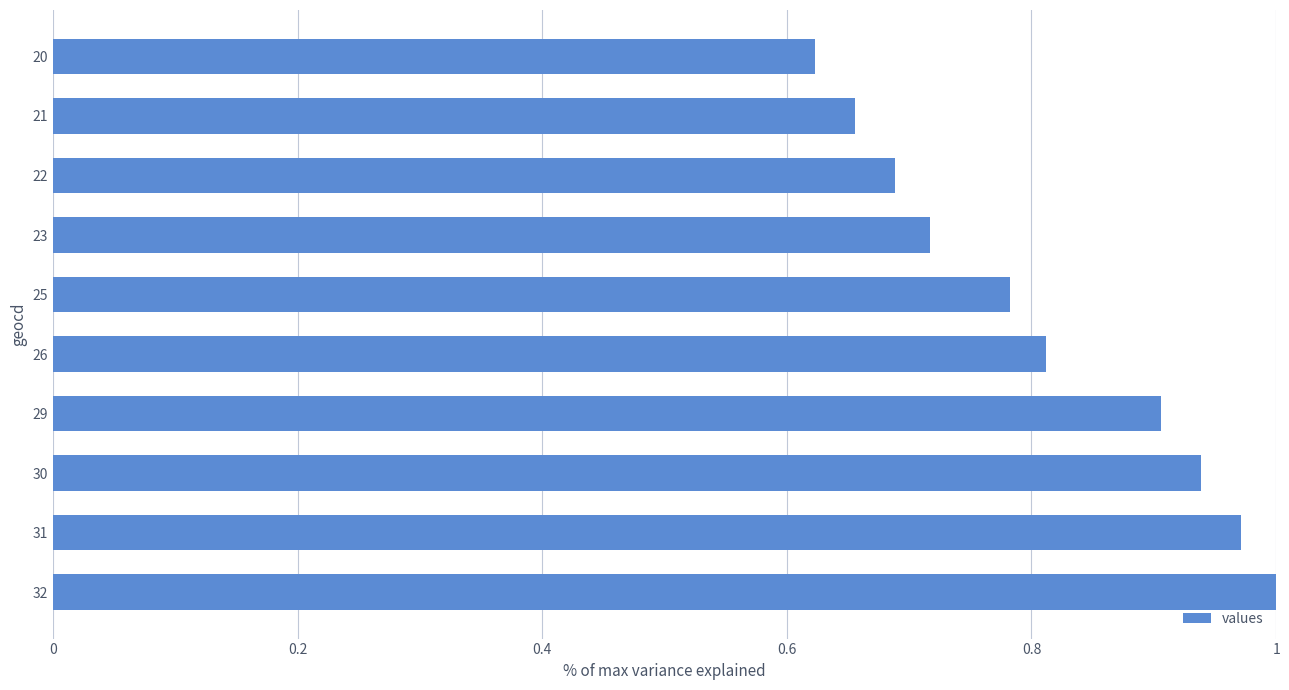

List the labels in order of value, largest first.

32, 31, 30, 29, 26, 25, 23, 22, 21, 20